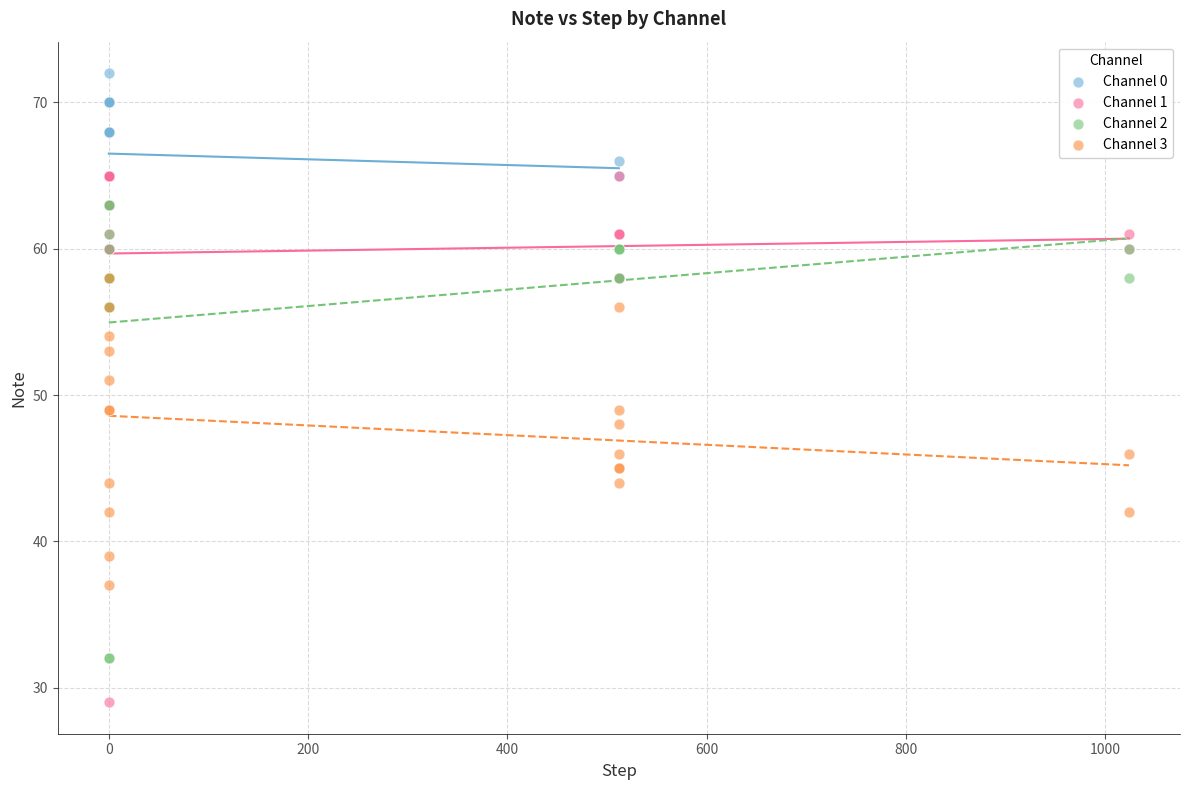

What are all the series names shown in the legend?

Channel 0, Channel 1, Channel 2, Channel 3